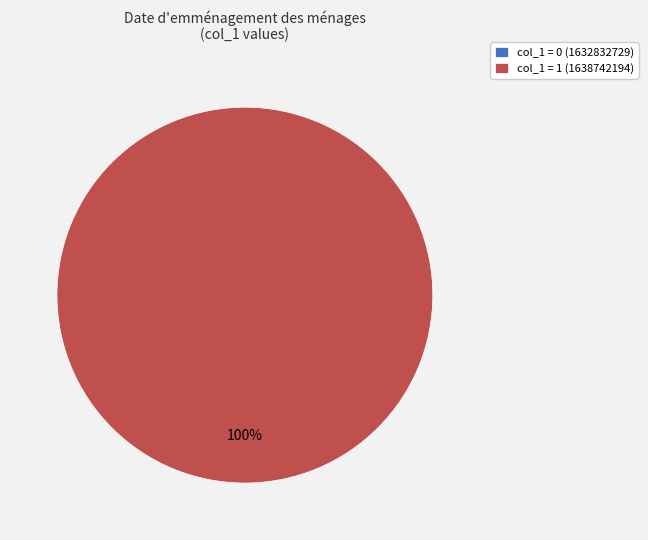

Count the number of slices in the pie.

2